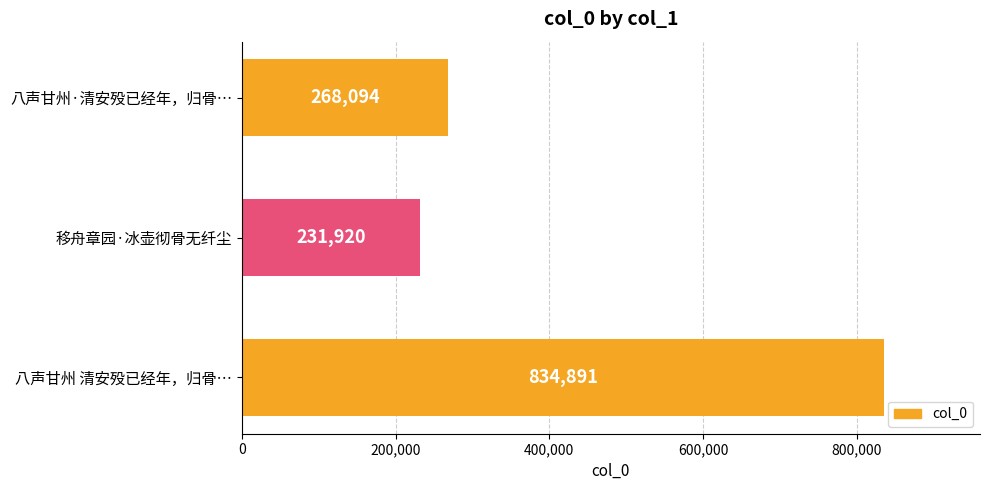

What is the label of the 3rd bar from the bottom?

八声甘州·清安殁已经年，归骨…